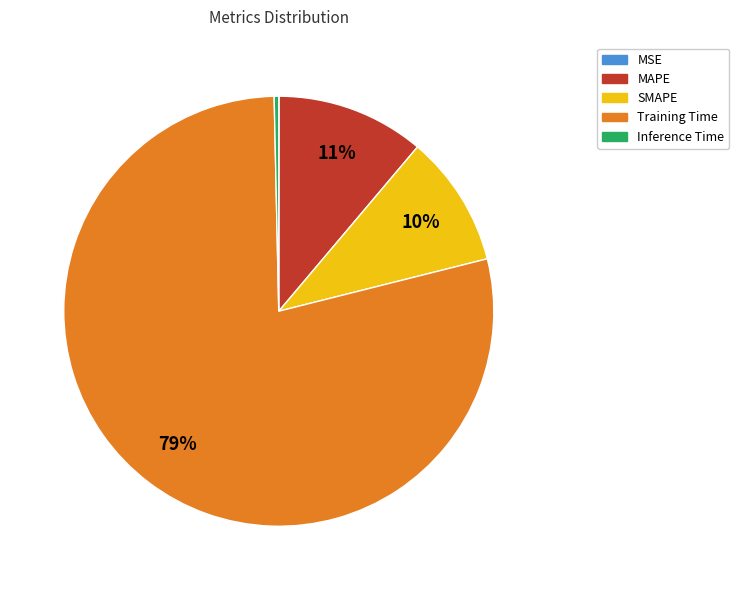

Is the sum of Training Time and MAPE greater than half?

Yes